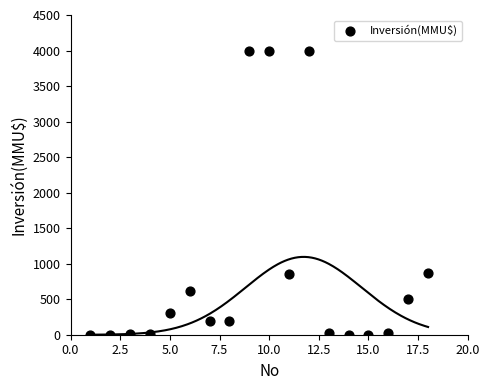

What is the range of Y values (max minus min)?

4000.0